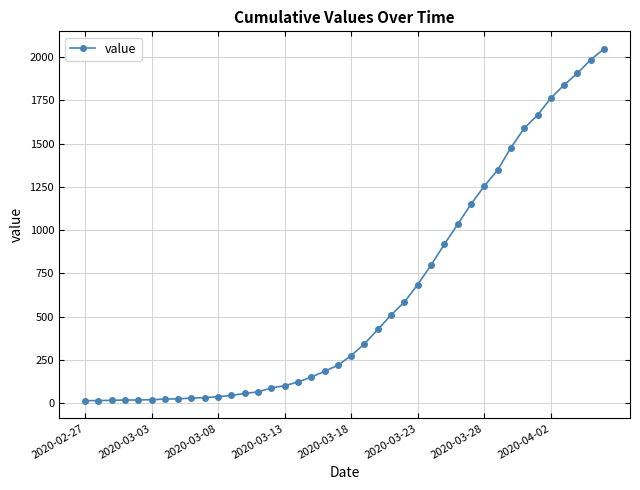

What is the greatest value displayed?

2048